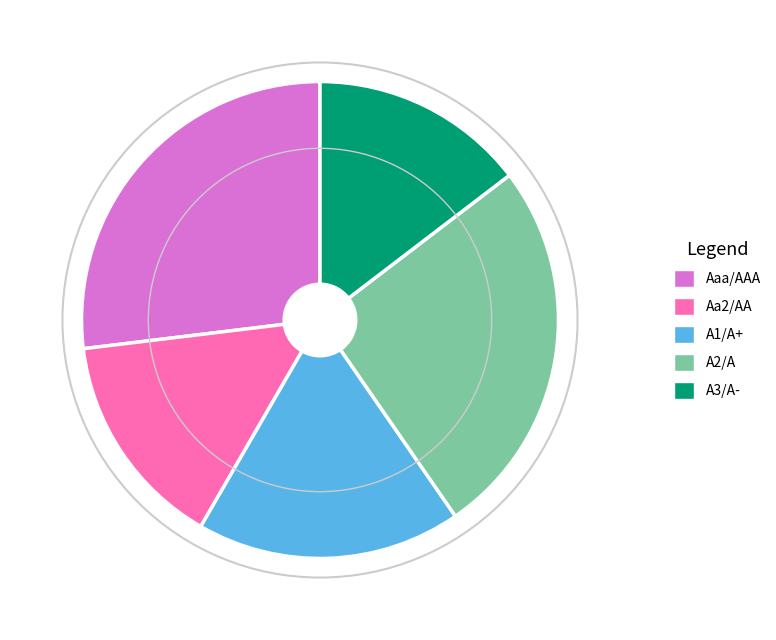

Is it true that A3/A- is 8% of the pie?

False